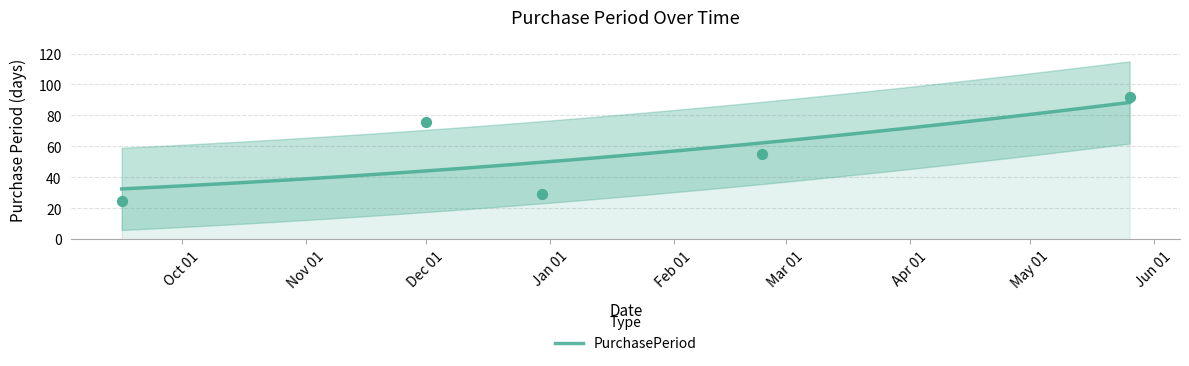

What is the change in value from 2016-09-16 to 2017-02-23?

+30